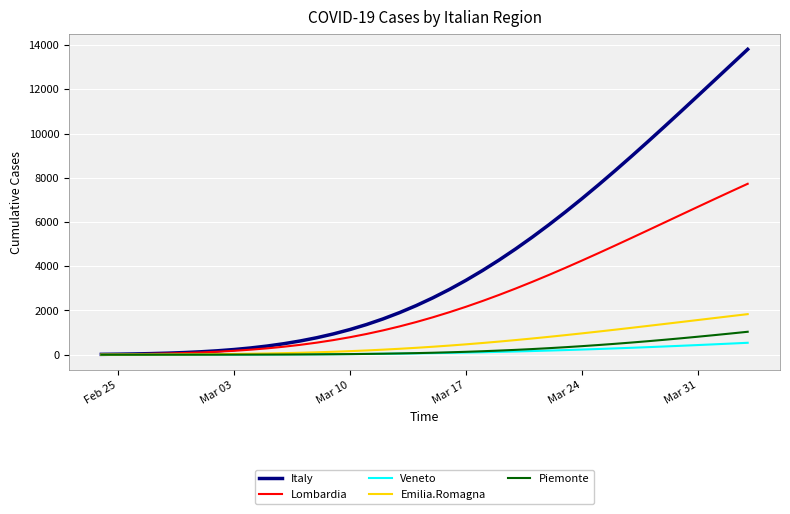

Which series has the widest spread of values?

Italy